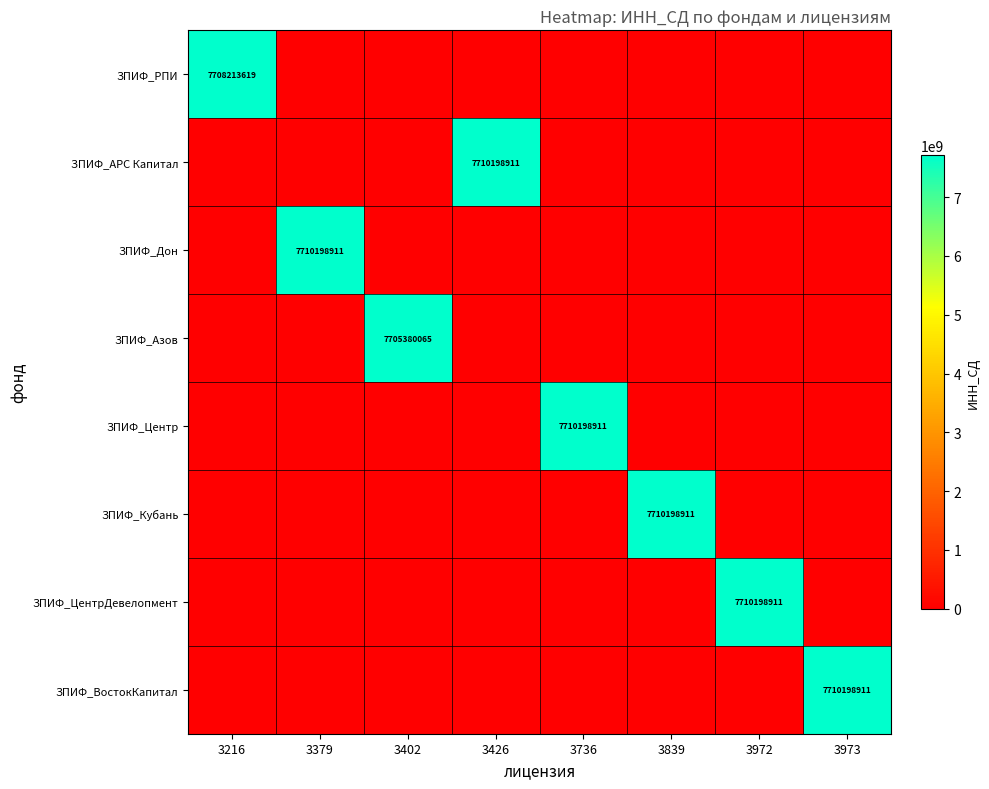

What is the total value across all series at 3426?

7710198911